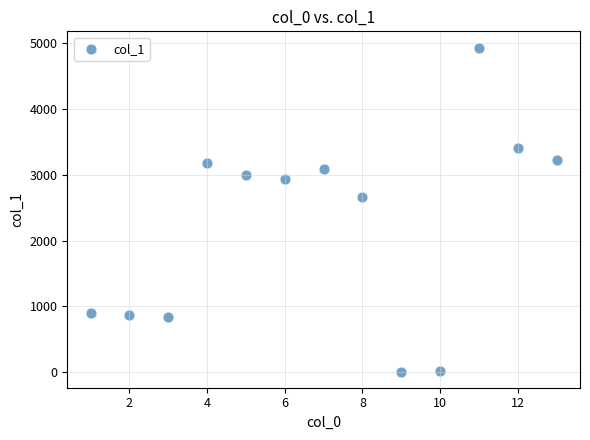

What is the range of X values (max minus min)?

12.0